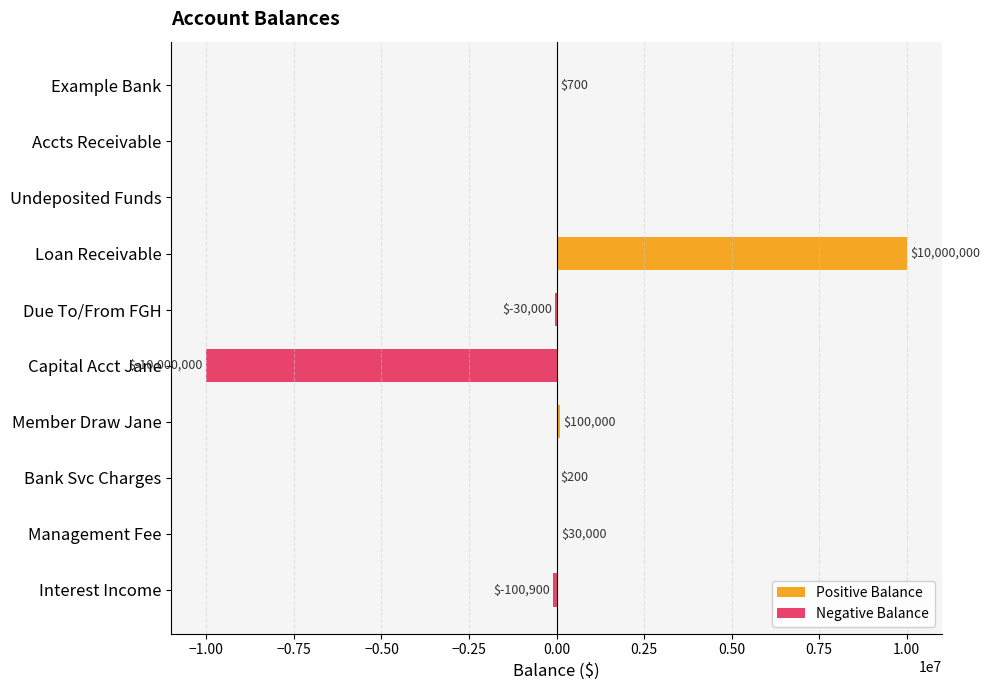

What is the difference between the maximum and minimum values in the Positive Balance series?

10000000